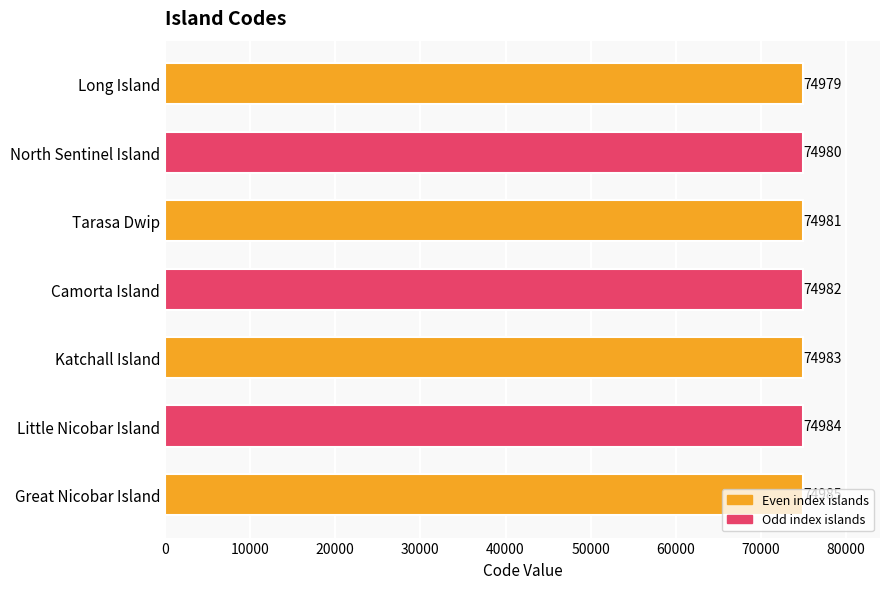

What position from the bottom is North Sentinel Island?

6